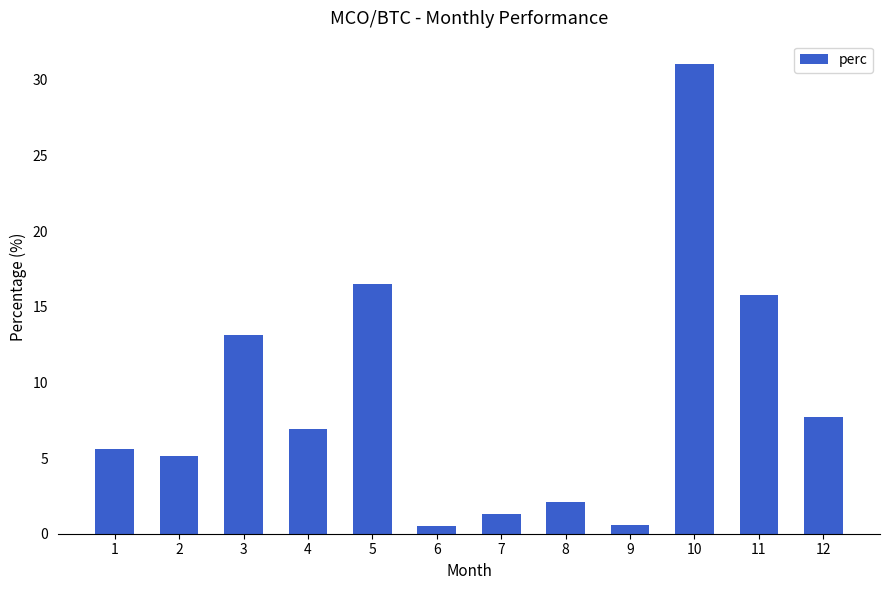

True or false: the data shows 11.5 at 5.

False